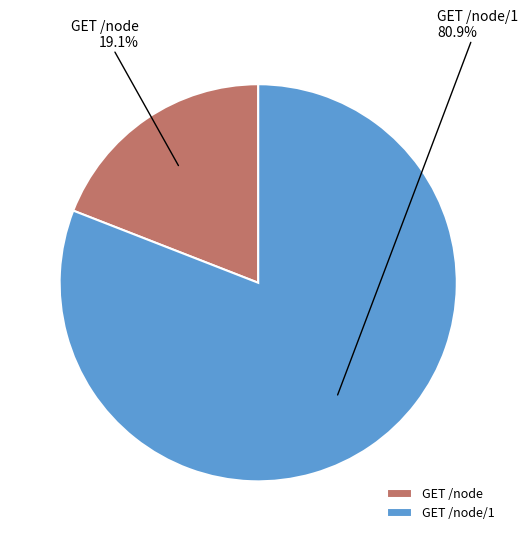

What percentage do GET /node/1 and GET /node together represent?

100.0%